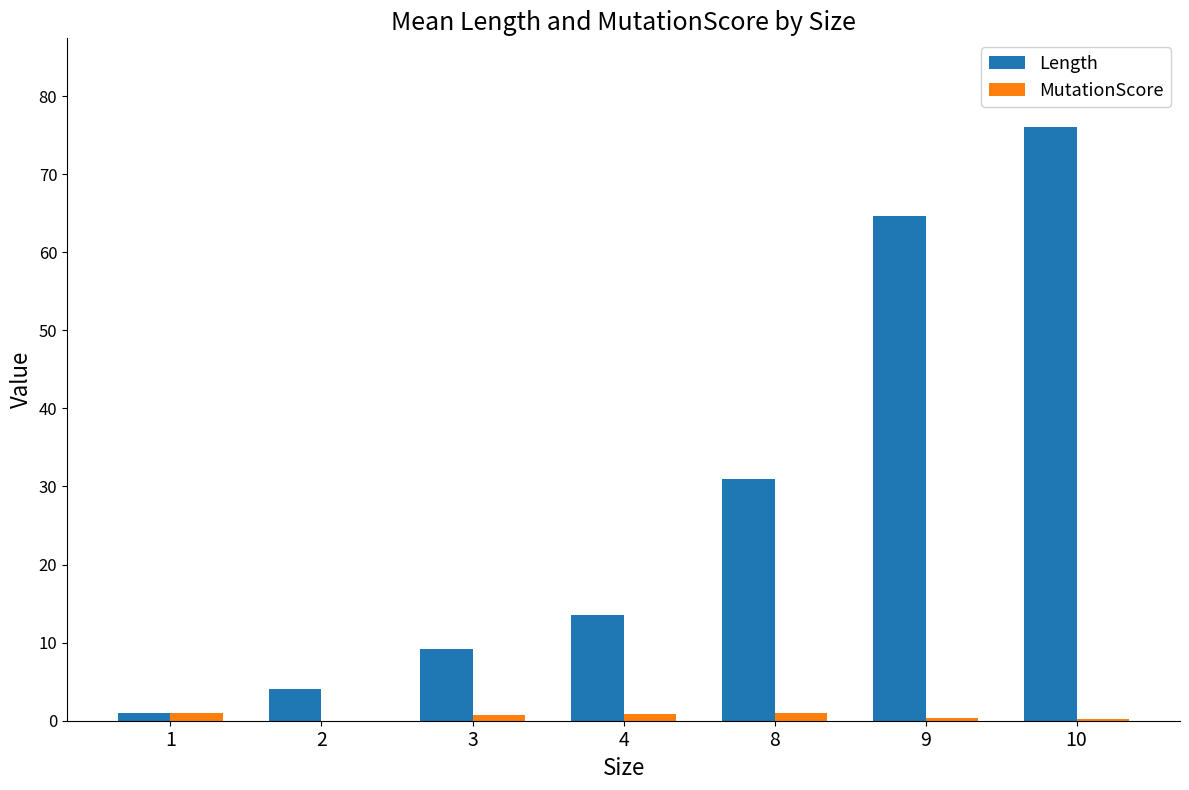

Read the Length value at 9.

64.7